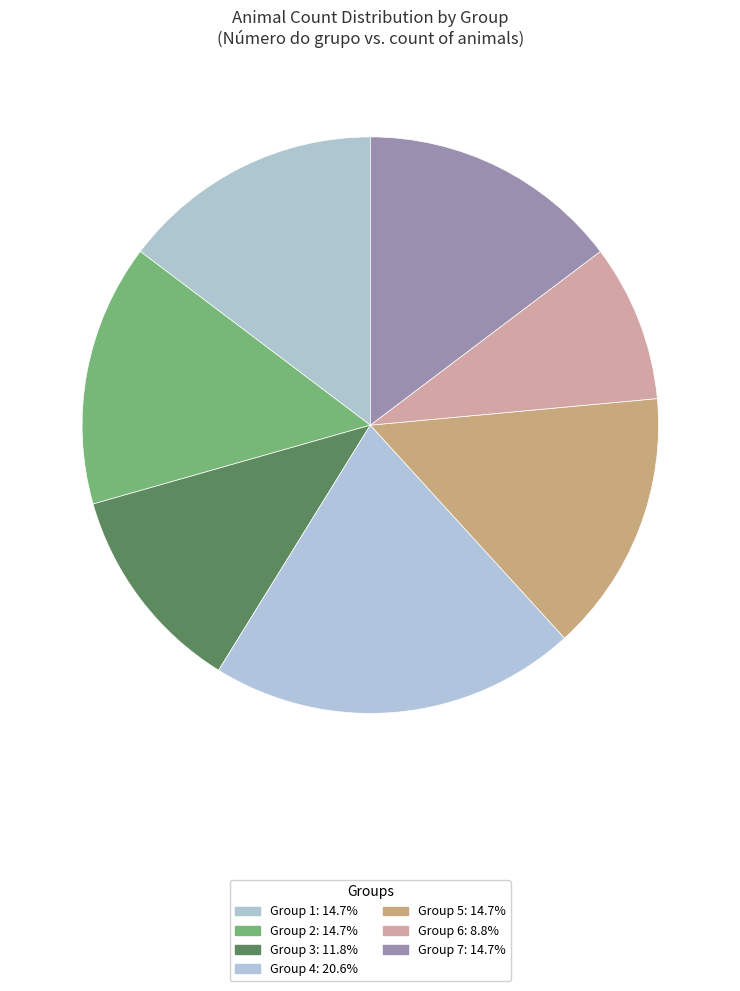

How many segments does this pie chart have?

7